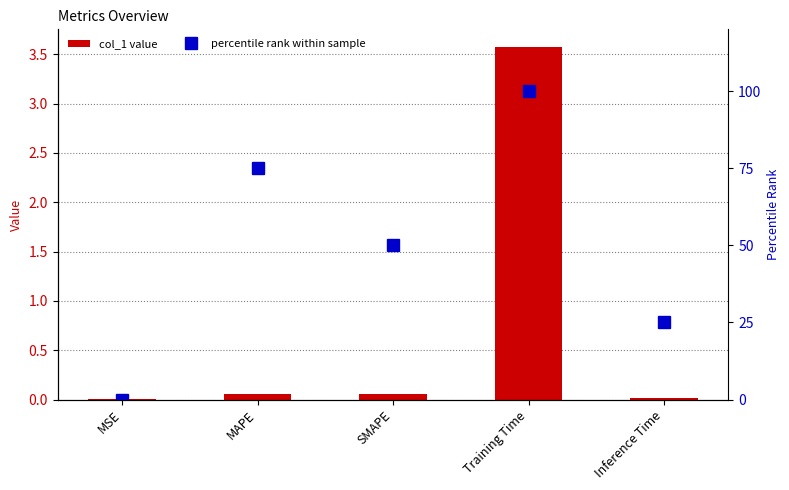

Reading left to right, extract all data points from this chart.

col_1: MSE=0.0	MAPE=0.1	SMAPE=0.1	Training Time=3.6	Inference Time=0.0
percentile rank: MSE=0.0	MAPE=75.0	SMAPE=50.0	Training Time=100.0	Inference Time=25.0